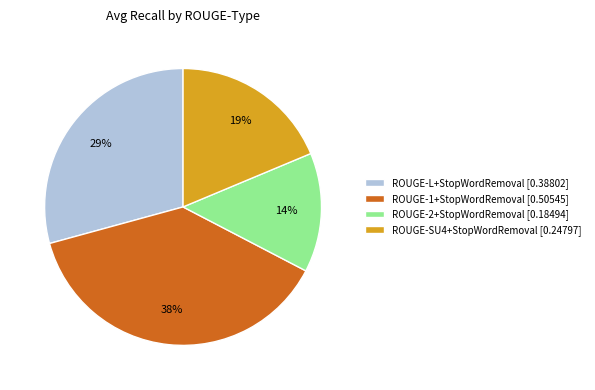

What percentage is the ROUGE-L+StopWordRemoval slice, to the nearest percent?

29%